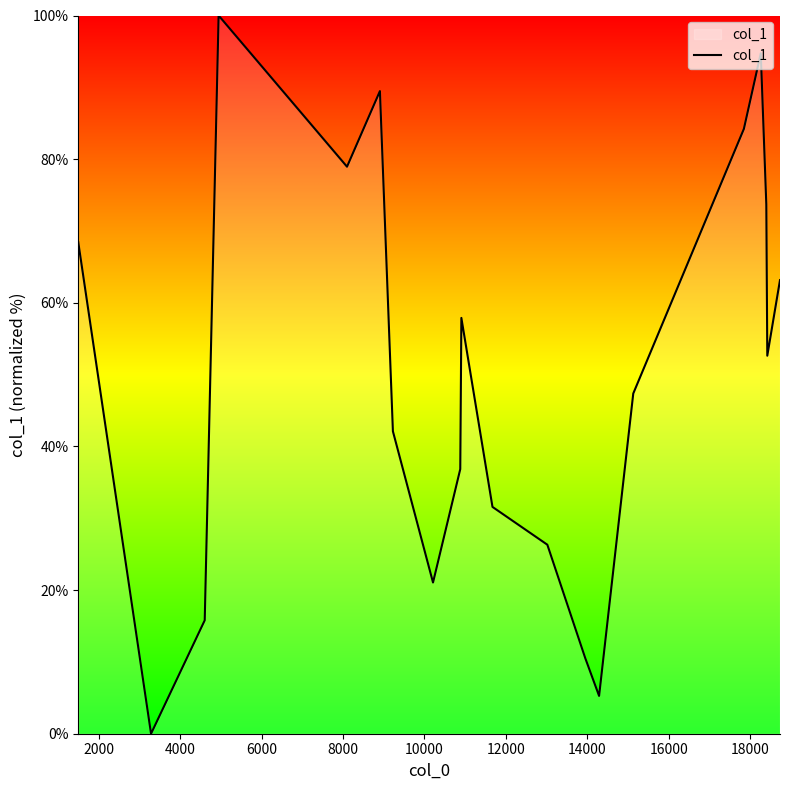

How many distinct data groups are displayed?

1